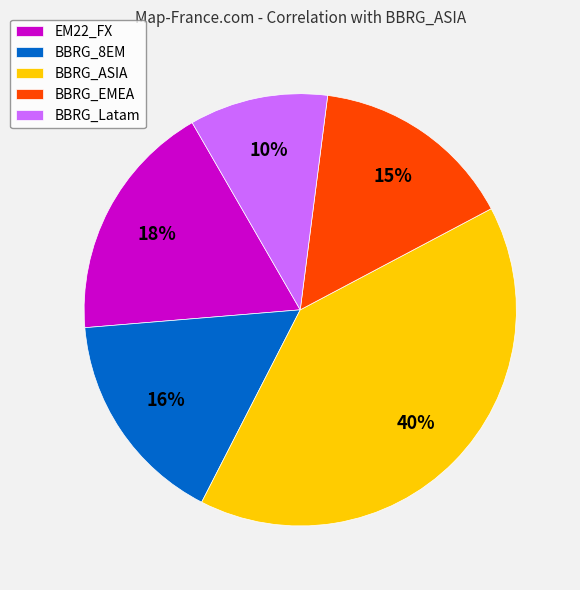

What percentage is the EM22_FX slice, to the nearest percent?

18%